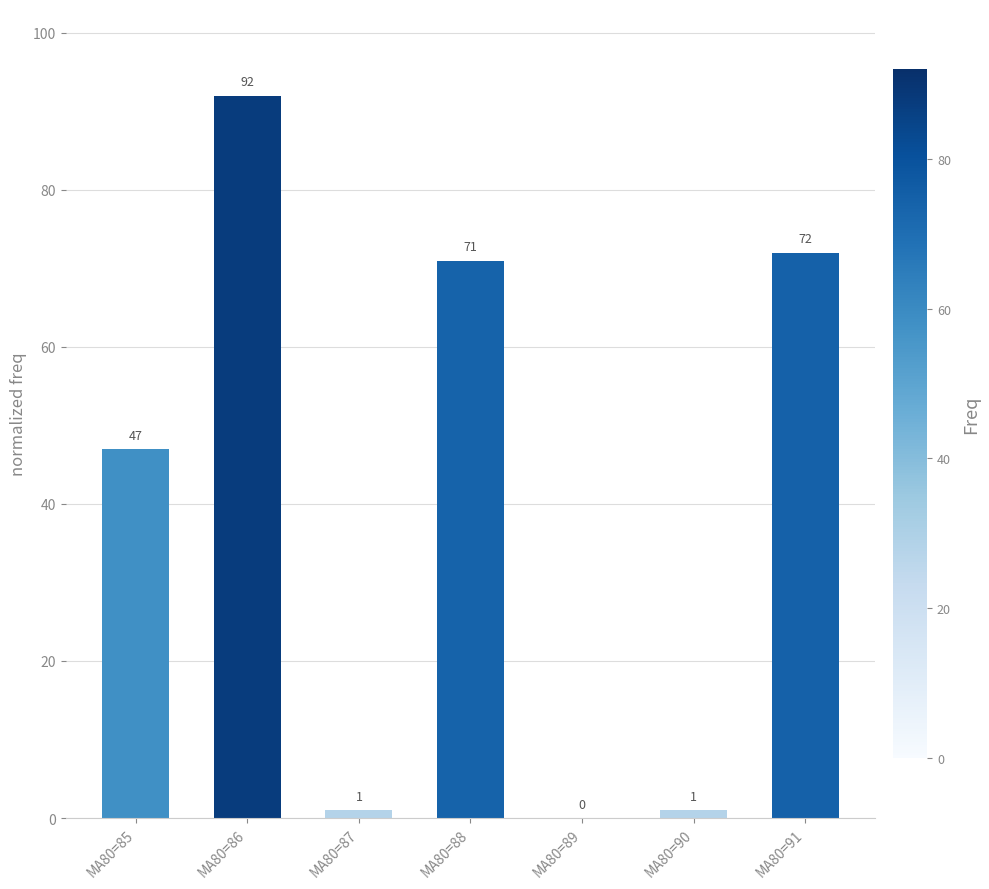

What is the change in value from MA80=86 to MA80=90?

-91